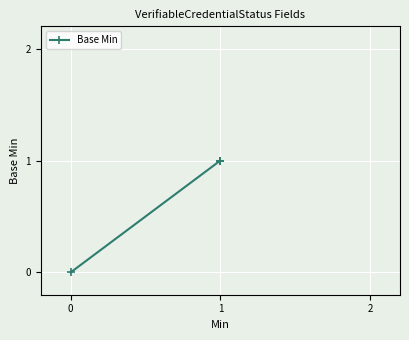

What is the sum of all values?

2